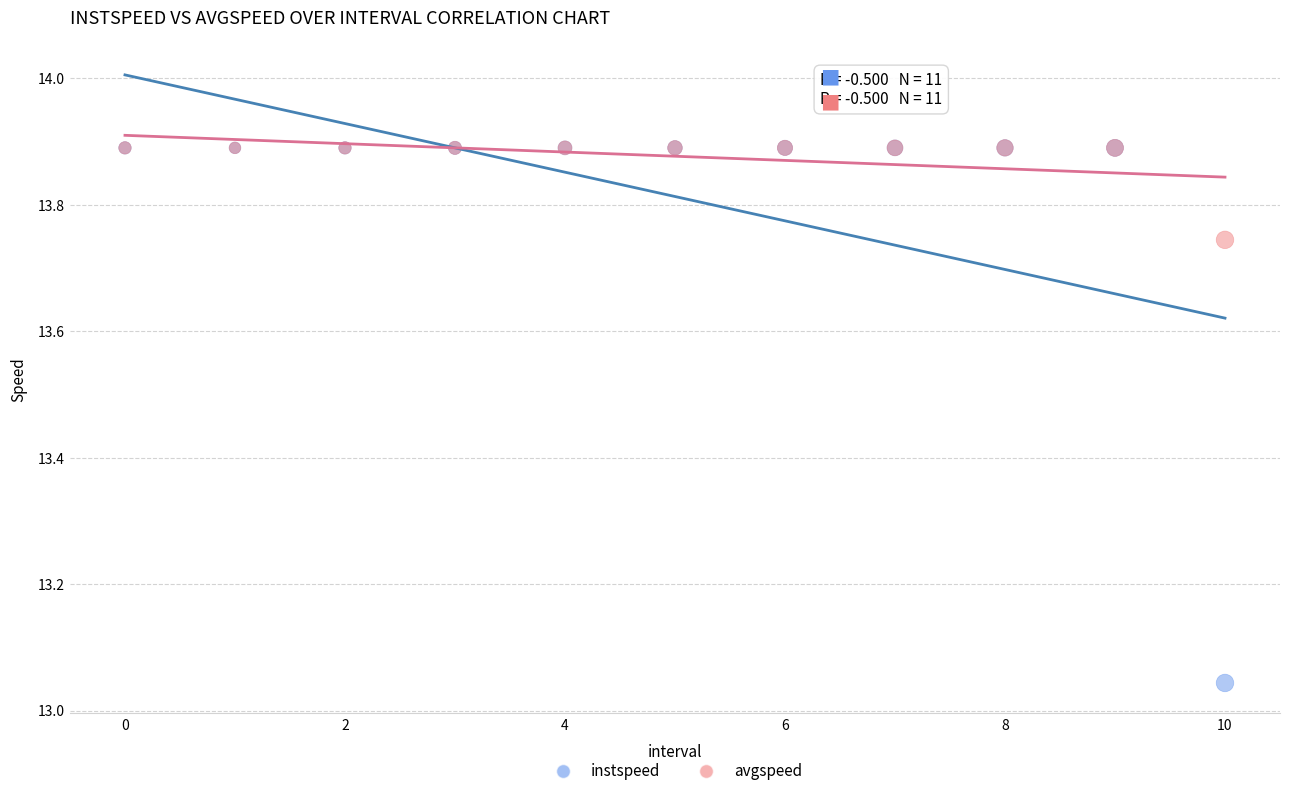

Which series reaches the minimum Y coordinate?

instspeed